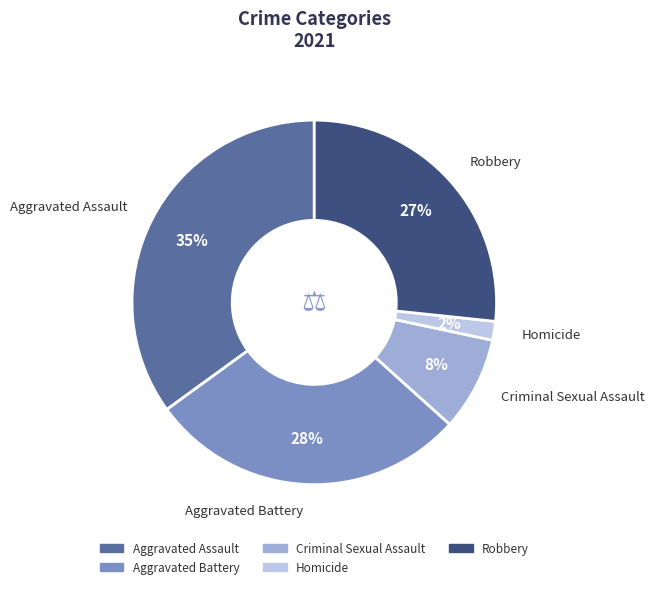

Does any single category account for the majority?

No